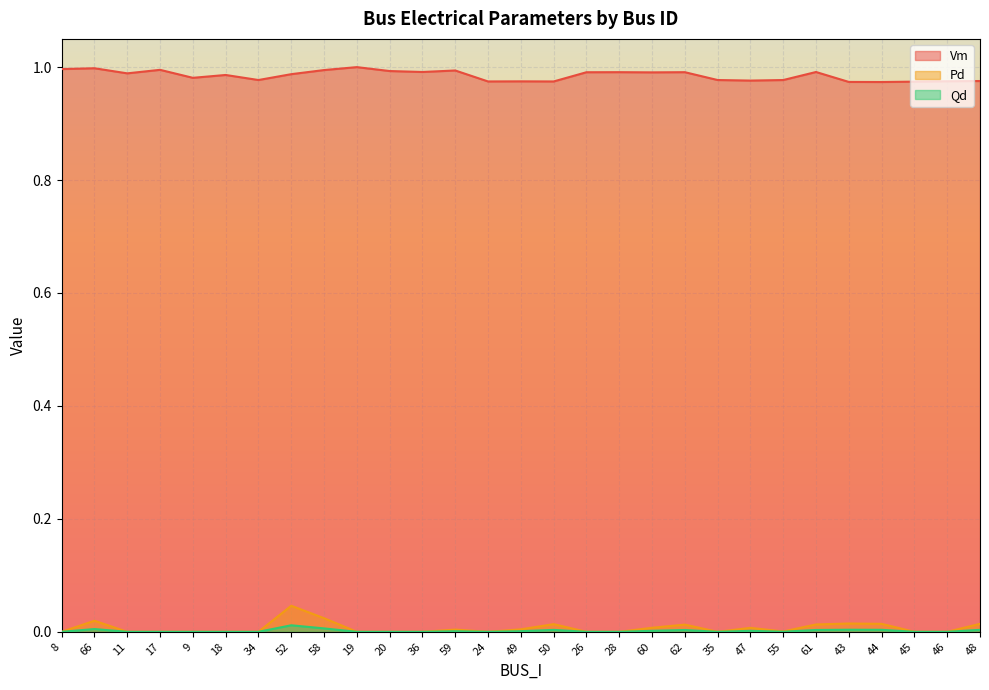

At 46, list the series in order from smallest to largest.

Pd, Qd, Vm